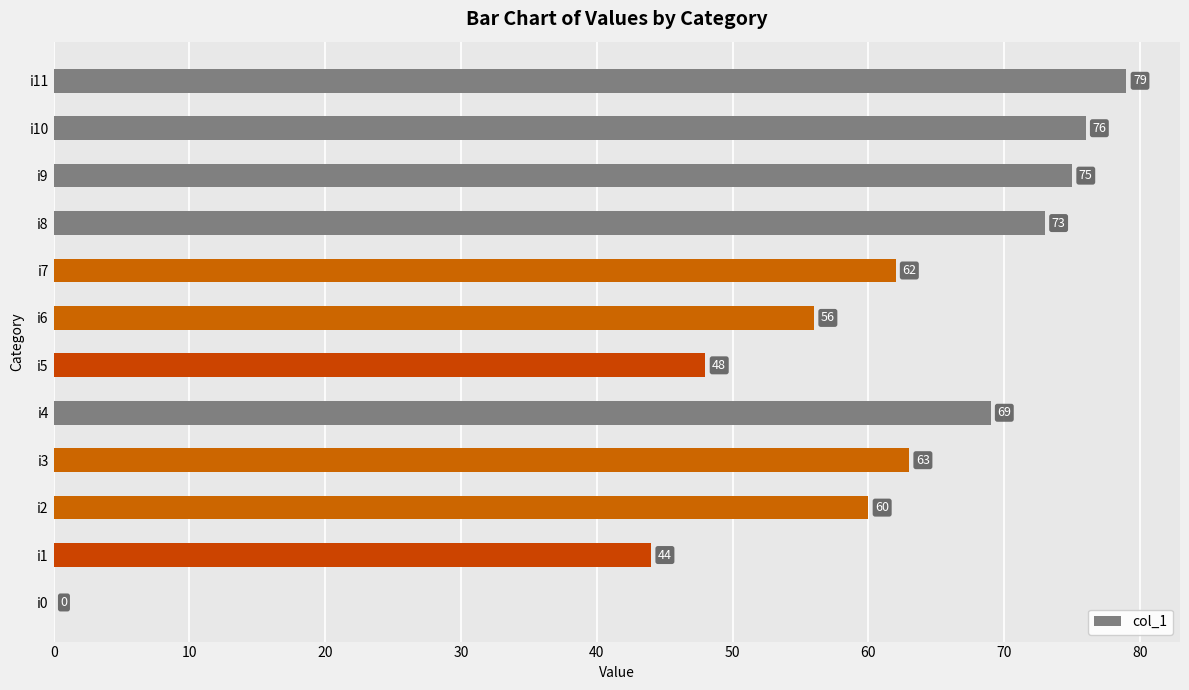

Reading bottom to top, extract all data points from this chart.

i0=0	i1=44	i2=60	i3=63	i4=69	i5=48	i6=56	i7=62	i8=73	i9=75	i10=76	i11=79